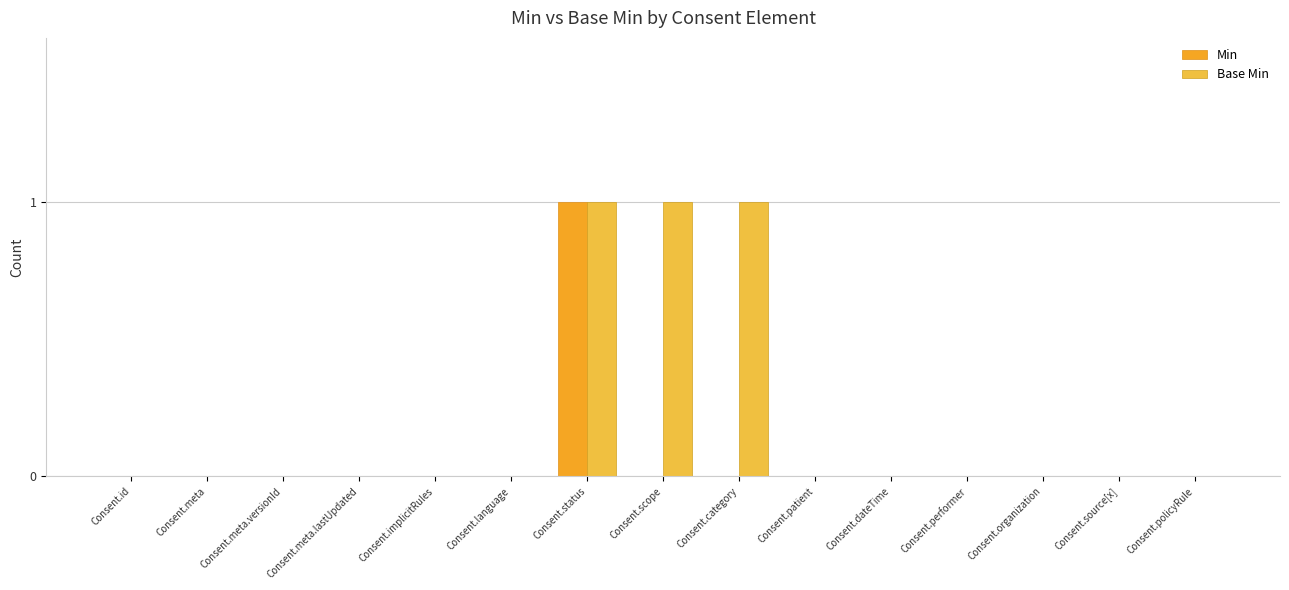

Reading left to right, list all the values displayed in this chart.

Min: 0	0	0	0	0	0	1	0	0	0	0	0	0	0	0
Base Min: 0	0	0	0	0	0	1	1	1	0	0	0	0	0	0